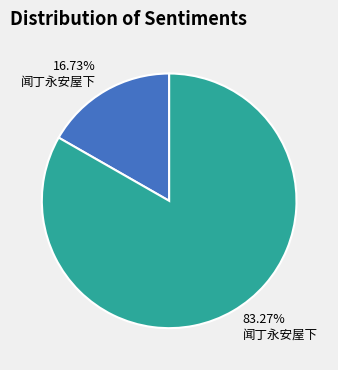

To the nearest percent, what is the difference between the largest and smallest slice percentages?

67%